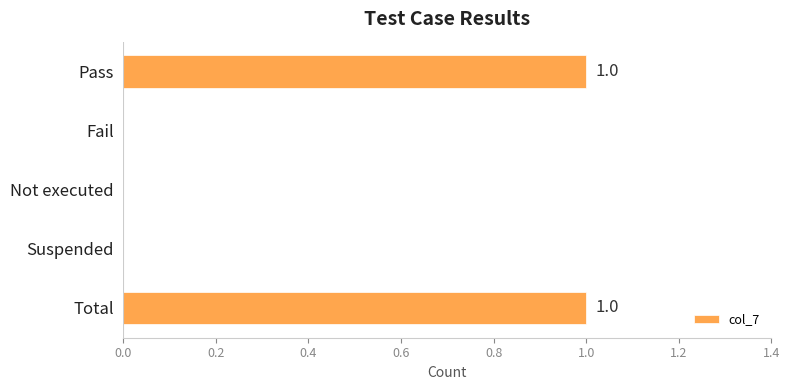

Reading top to bottom, what are all the values shown in this chart?

Pass=1	Fail=0	Not executed=0	Suspended=0	Total=1